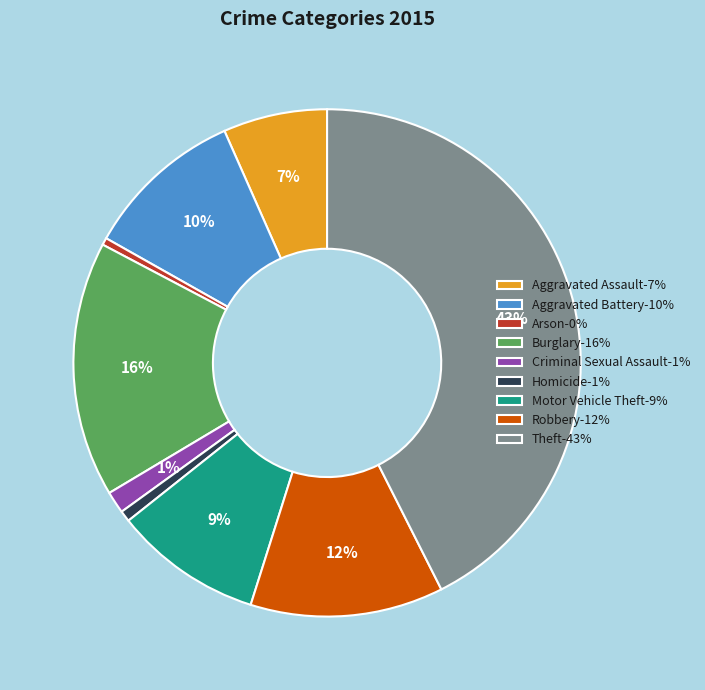

Is there any slice that represents more than half of the pie?

No